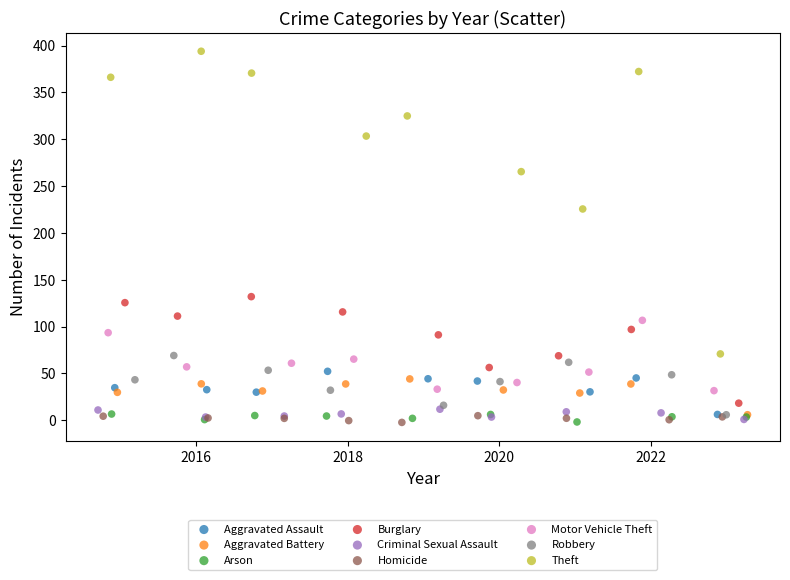

Which series contains the highest Y value?

Theft